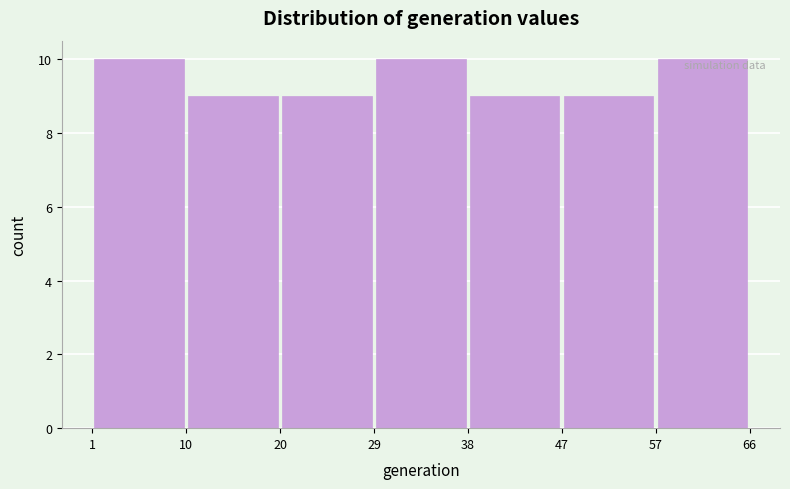

What is the height of the bar covering 57 to 66 on the x-axis? The values are not printed on the chart, so give them approximately, as read against the axis.

10